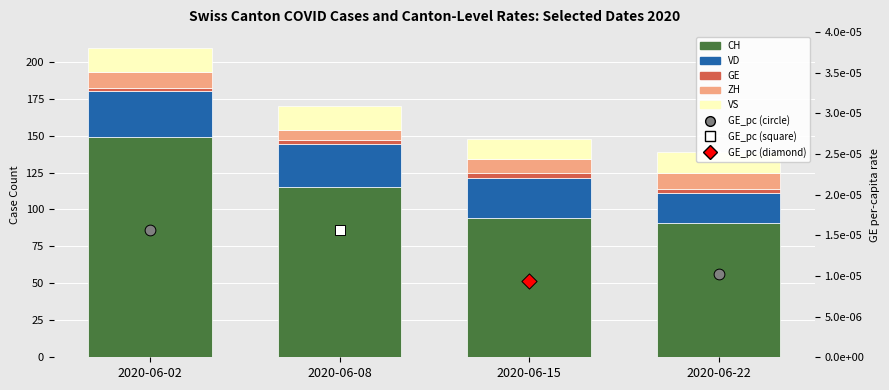

What is the total value across all series at 2020-06-02?

209